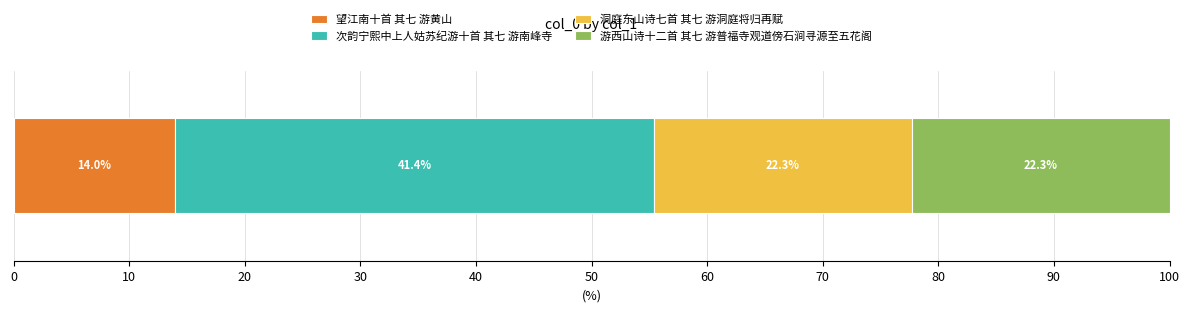

How many distinct data groups are displayed?

4